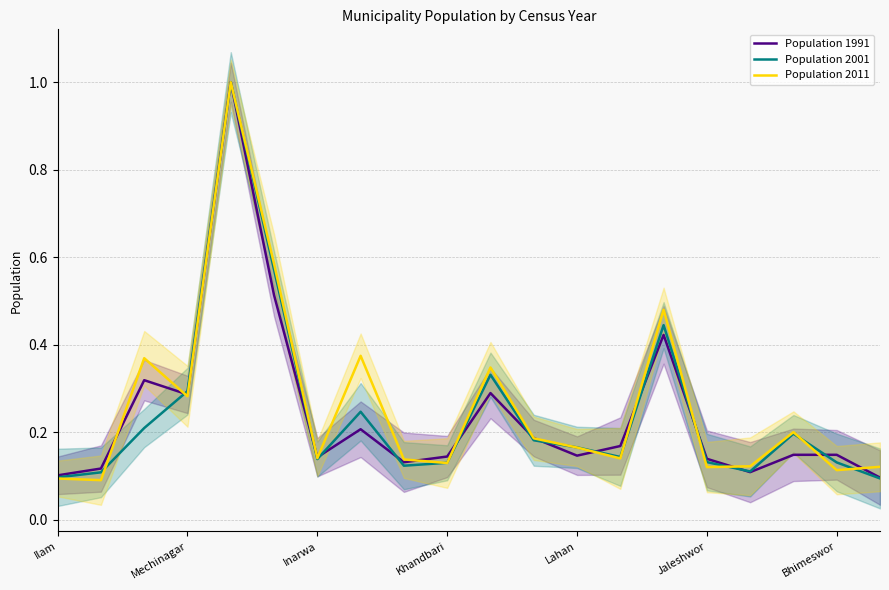

True or false: Population 2011 has more than 0 interior local peaks.

True